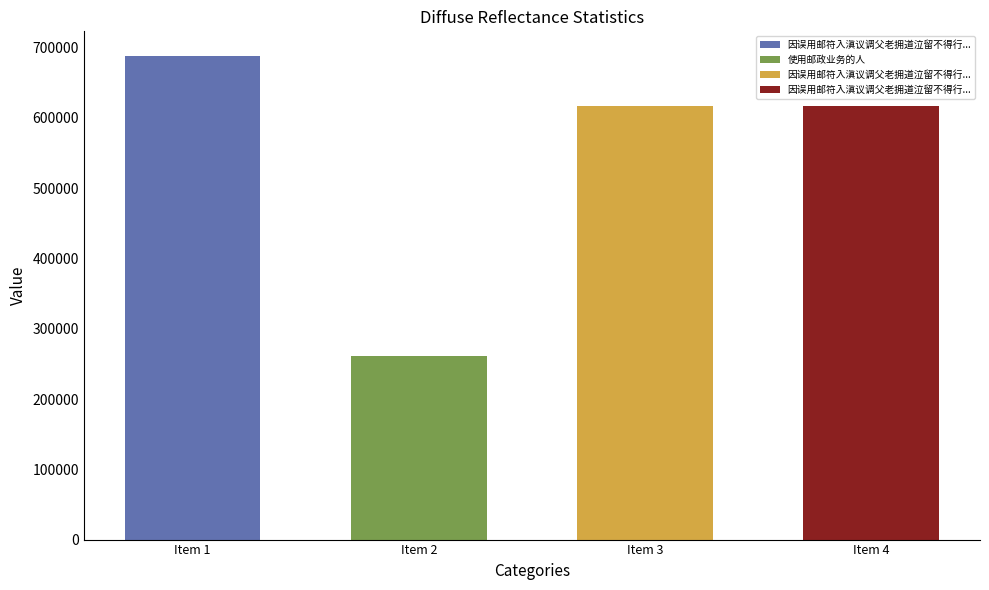

What is the value of the 4th bar from the left?

616487